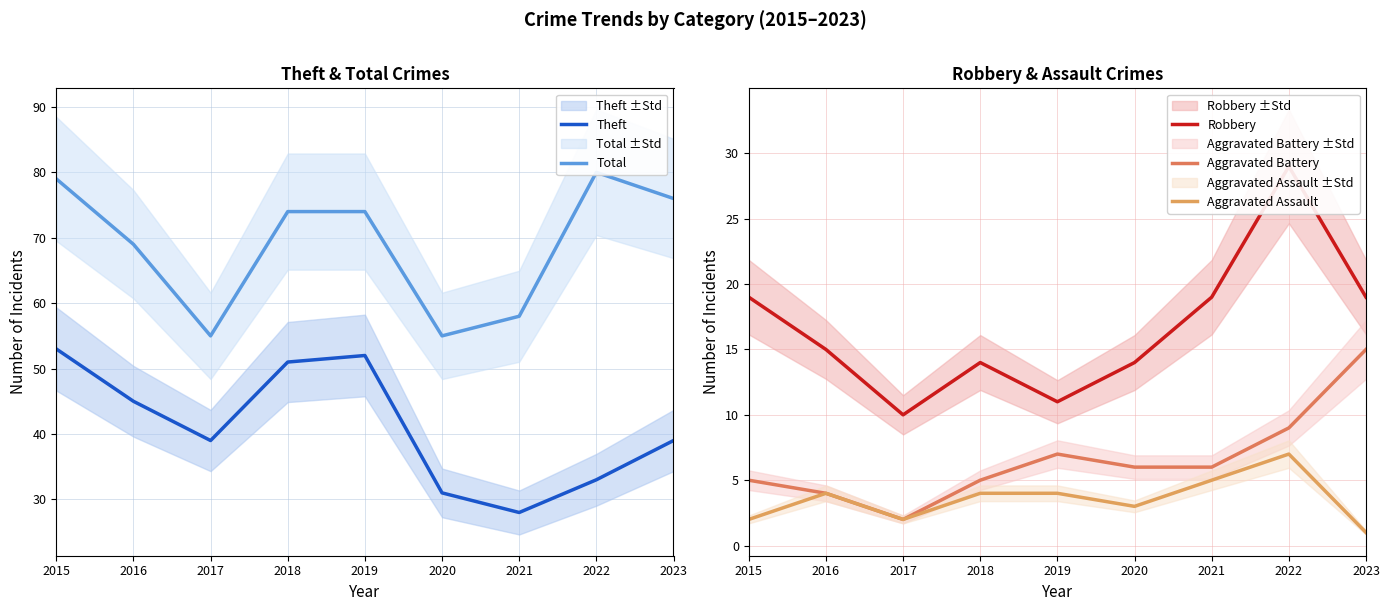

True or false: Total and Robbery cross at least once.

False